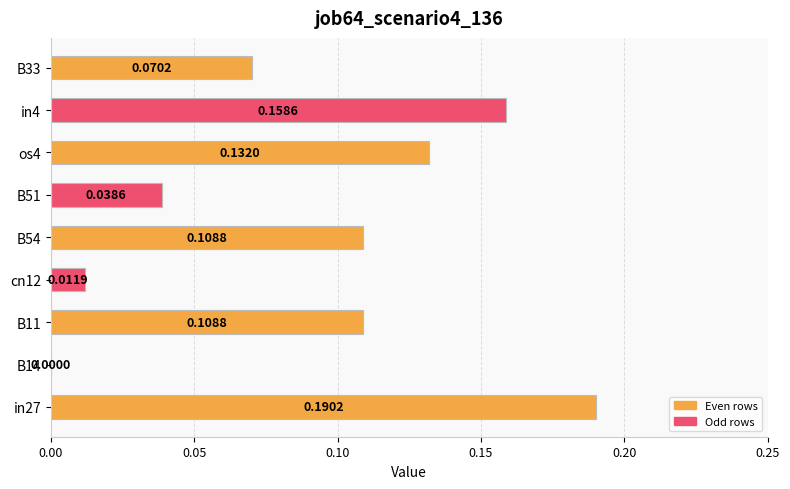

Are the bars horizontal?

Yes